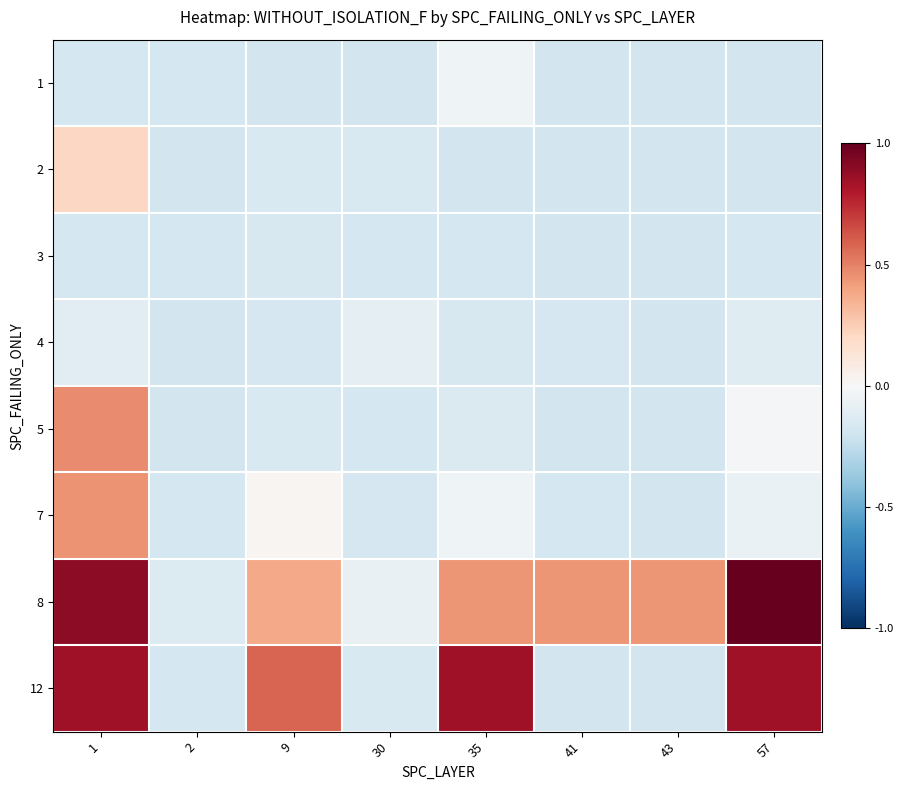

Reading left to right, list all the values displayed in this chart.

1: 1=-0.2	2=-0.2	9=-0.2	30=-0.2	35=-0.0	41=-0.2	43=-0.2	57=-0.2
2: 1=0.2	2=-0.2	9=-0.2	30=-0.2	35=-0.2	41=-0.2	43=-0.2	57=-0.2
3: 1=-0.2	2=-0.2	9=-0.2	30=-0.2	35=-0.2	41=-0.2	43=-0.2	57=-0.2
4: 1=-0.1	2=-0.2	9=-0.2	30=-0.1	35=-0.2	41=-0.2	43=-0.2	57=-0.1
5: 1=0.5	2=-0.2	9=-0.2	30=-0.2	35=-0.1	41=-0.2	43=-0.2	57=-0.0
7: 1=0.4	2=-0.2	9=0.0	30=-0.2	35=-0.0	41=-0.2	43=-0.2	57=-0.1
8: 1=0.9	2=-0.1	9=0.4	30=-0.1	35=0.4	41=0.4	43=0.4	57=1.0
12: 1=0.8	2=-0.2	9=0.6	30=-0.2	35=0.8	41=-0.2	43=-0.2	57=0.8